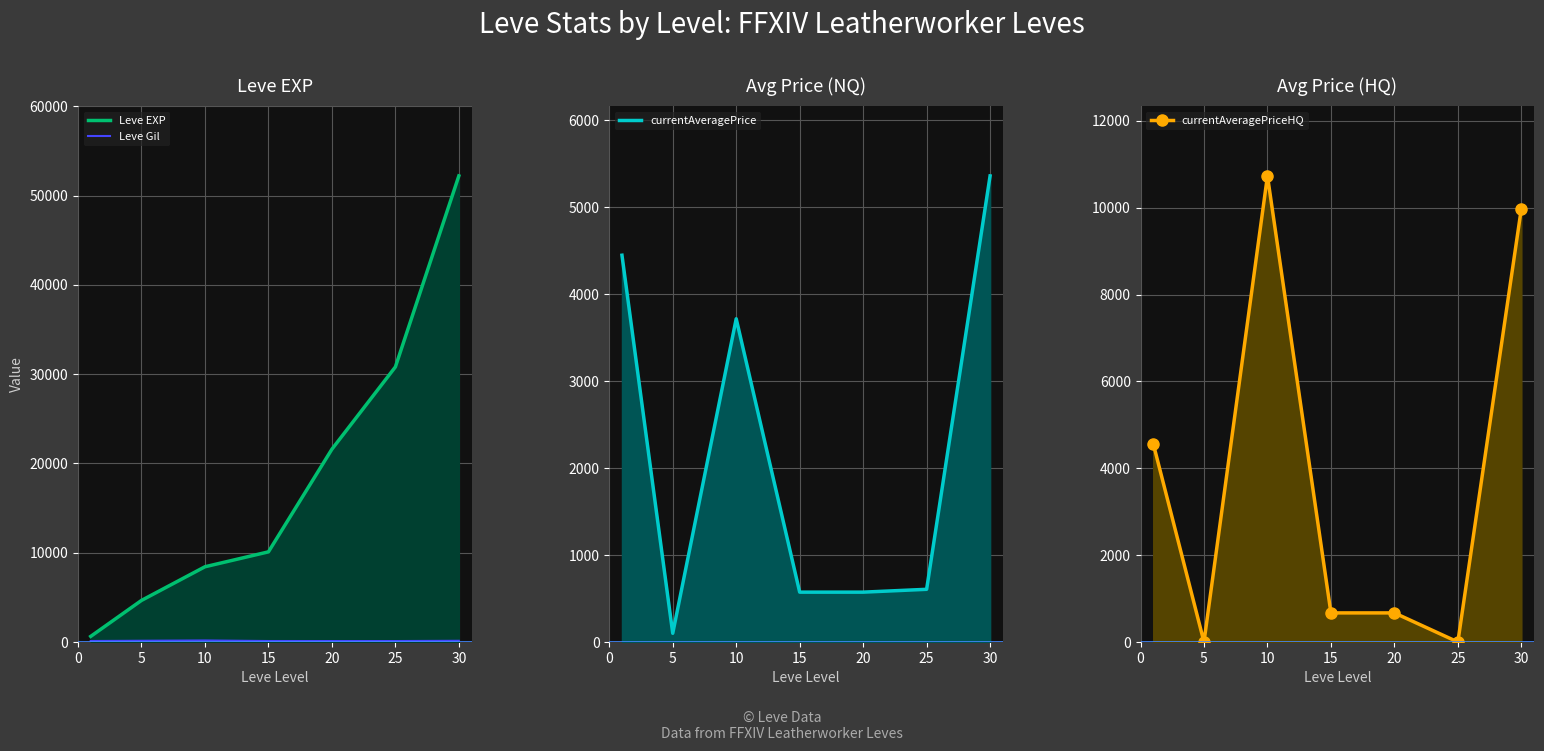

True or false: Leve Gil and Leve EXP cross at least once.

False